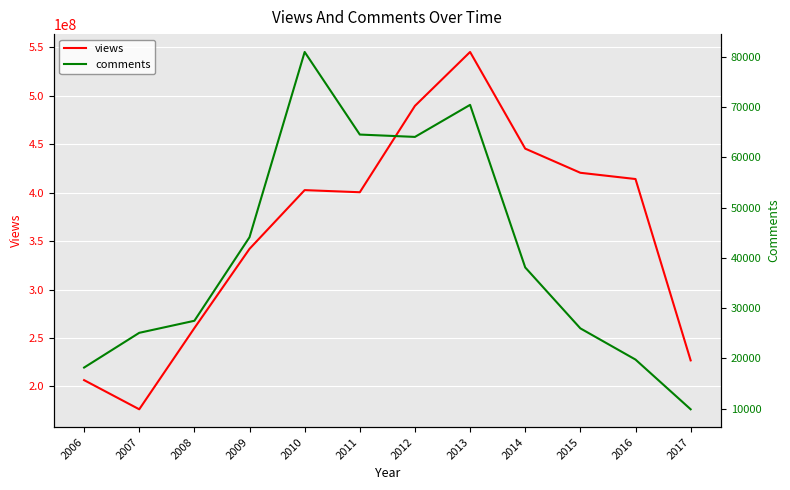

Which series changed the most between 2012 and 2017?

views